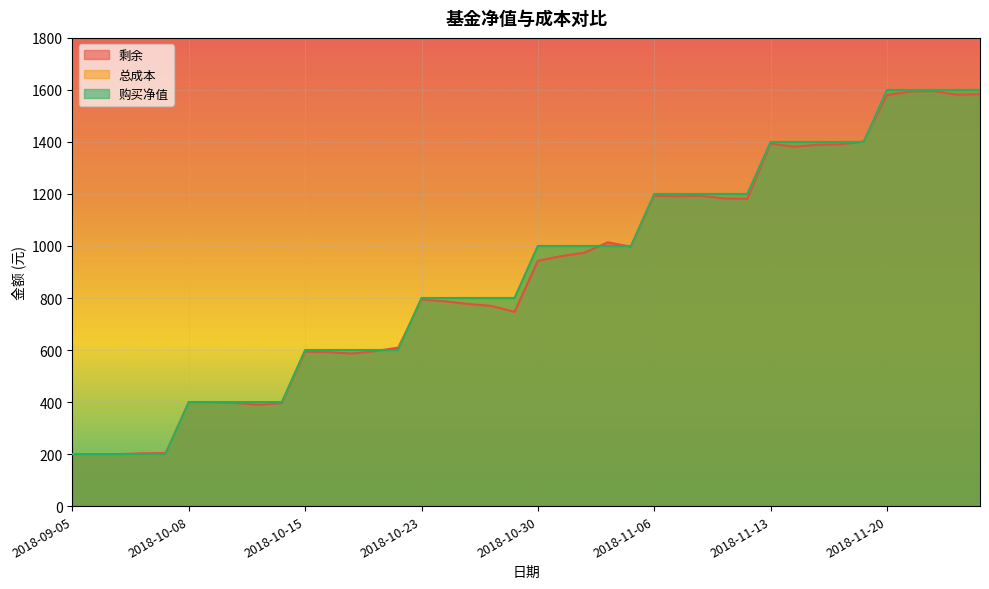

What is the difference between the highest and lowest values at 2018-10-24?

12.7